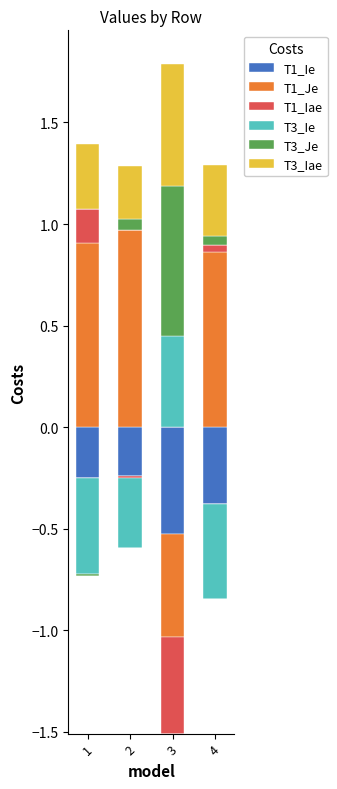

Count the T3_Iae values in the range 0 to 1.

4